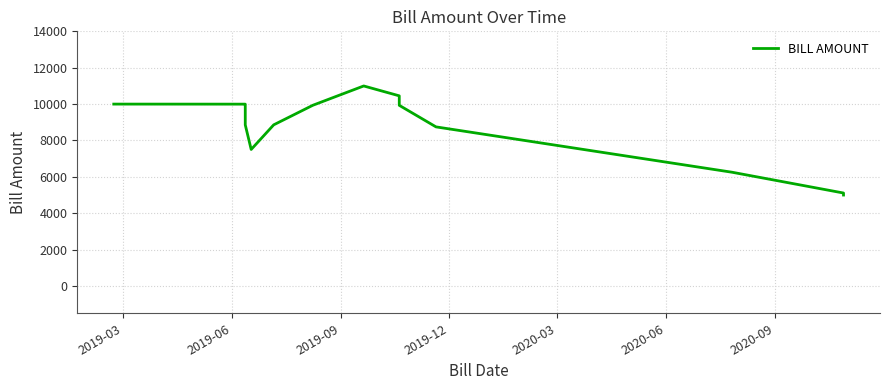

What is the difference between the maximum and second lowest values?

5997